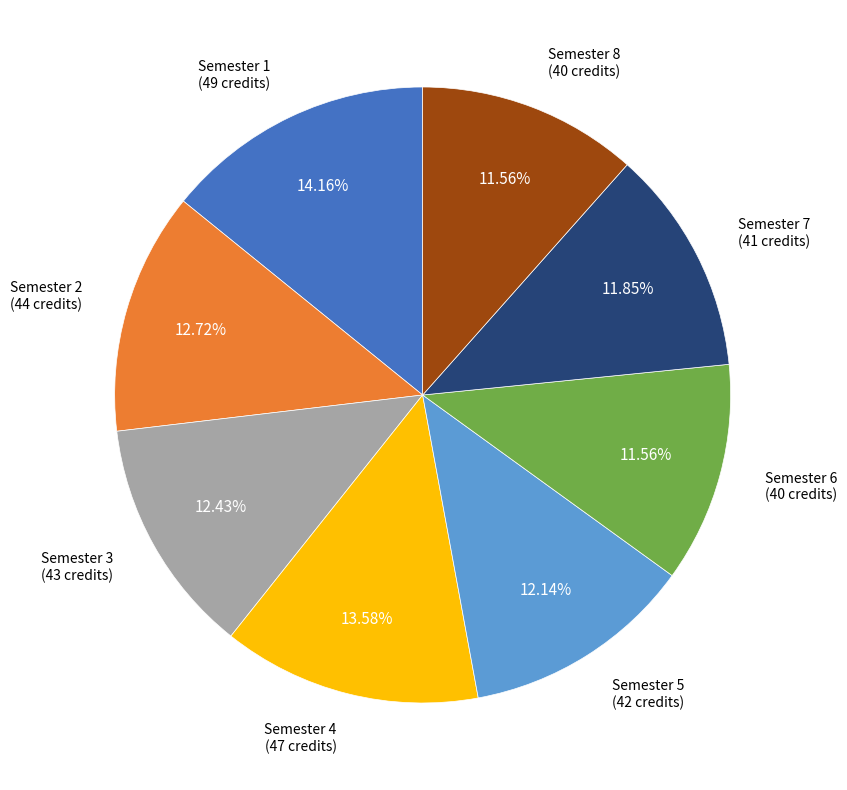

Which category has the biggest portion of the pie?

Semester 1